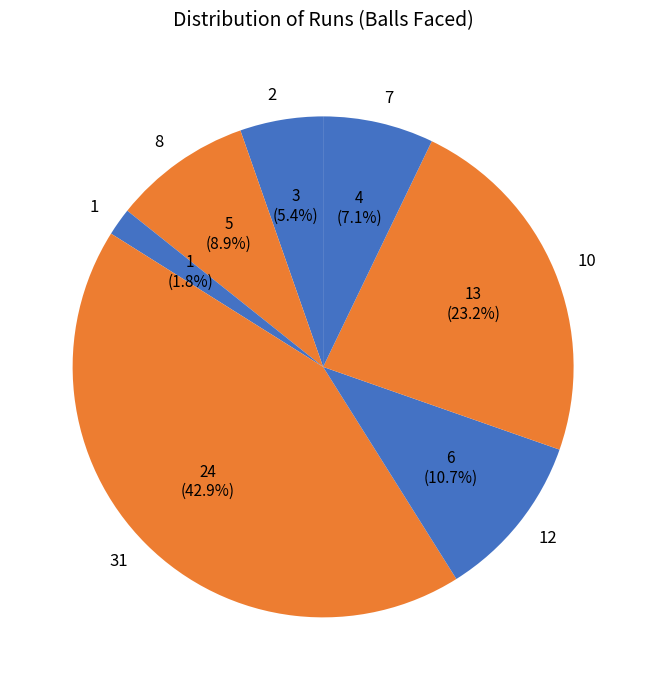

What is the largest slice in the pie chart?

31